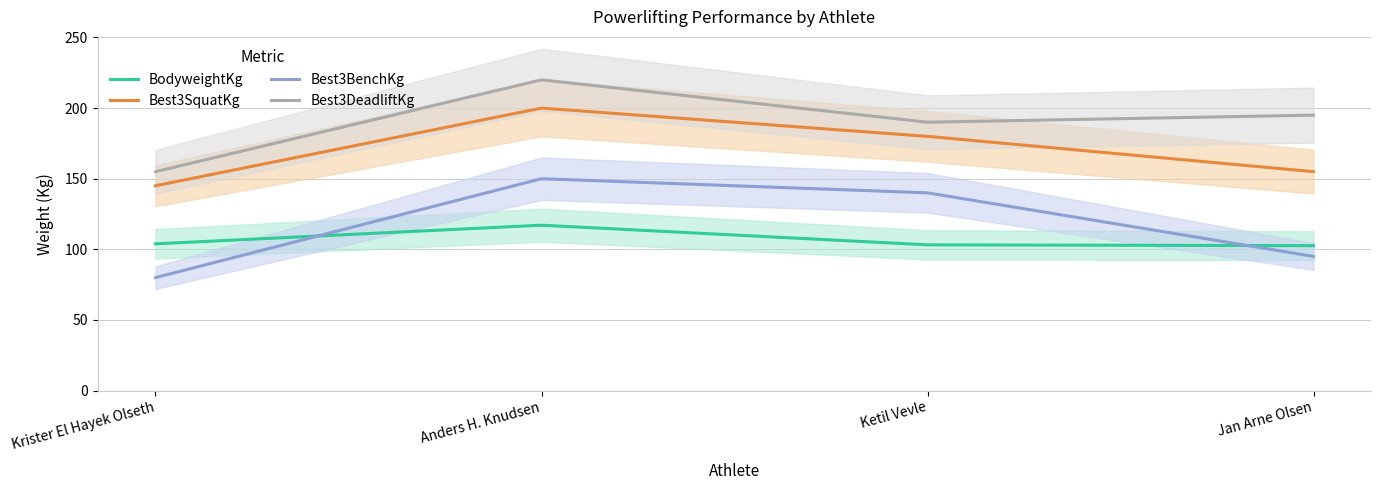

What is the label of the 2nd point from the left?

Anders H. Knudsen